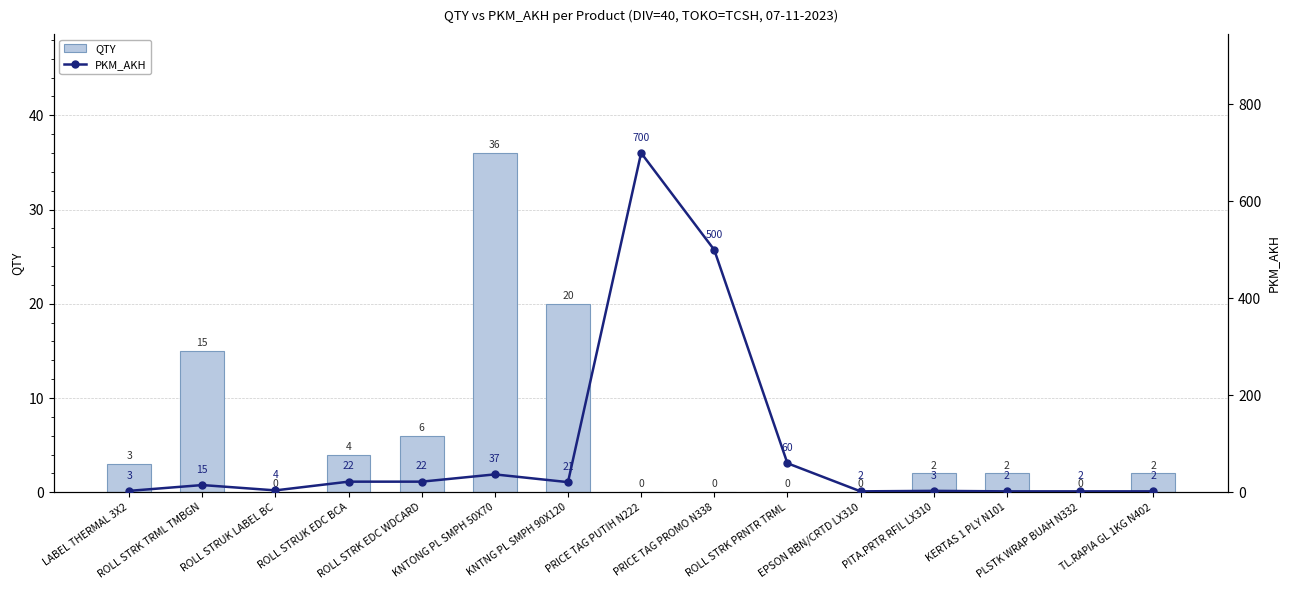

How many data points does each series have?

15